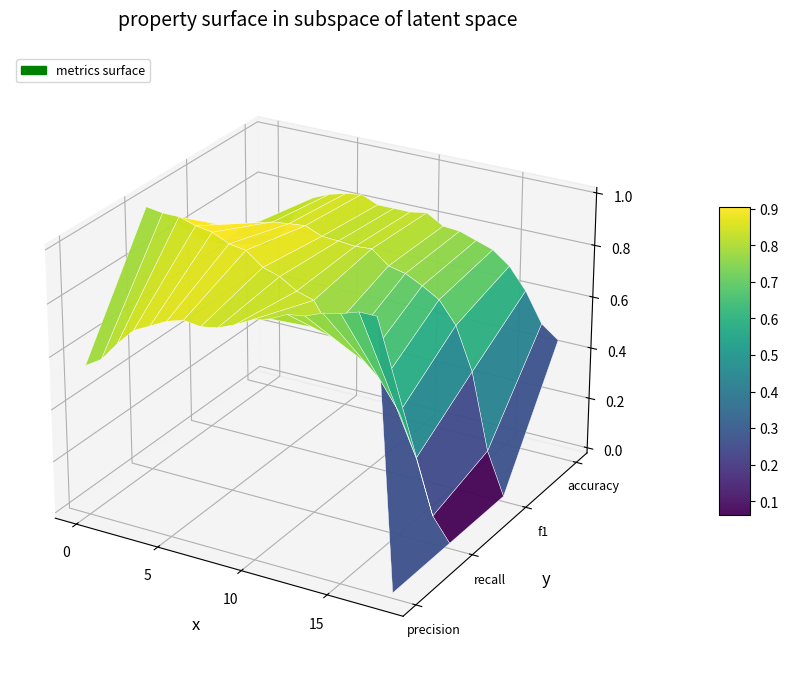

What is the difference between the f1 values at 17 and 13?

0.6